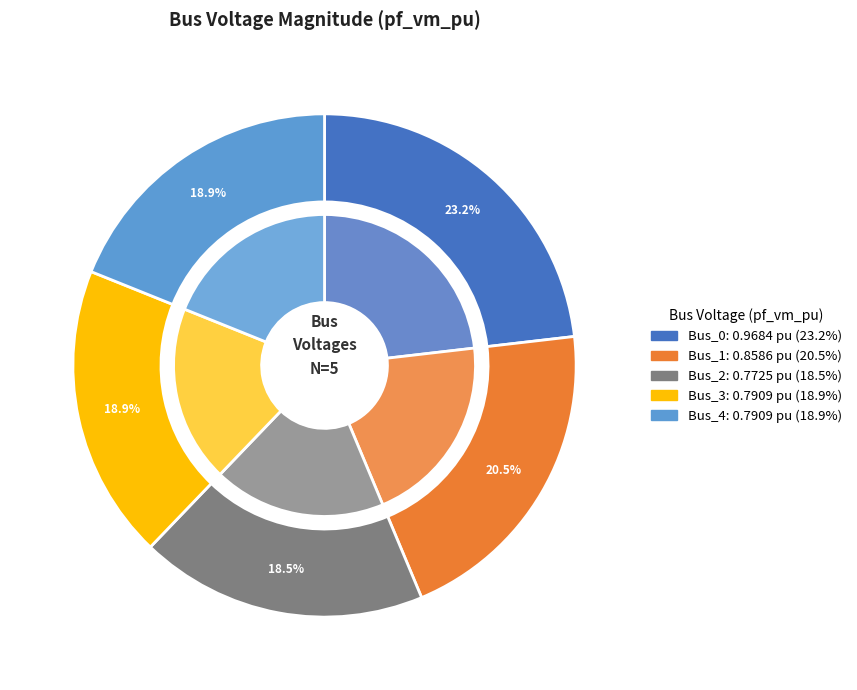

What percentage is the Bus_1 slice, to the nearest percent?

21%